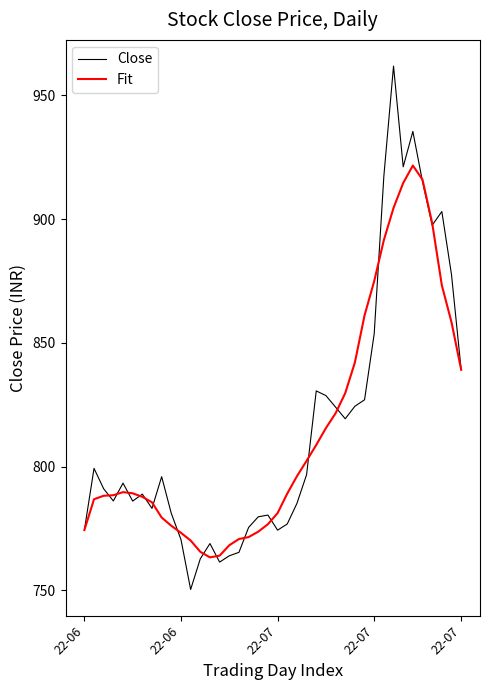

Which series has the largest range (max minus min)?

Close